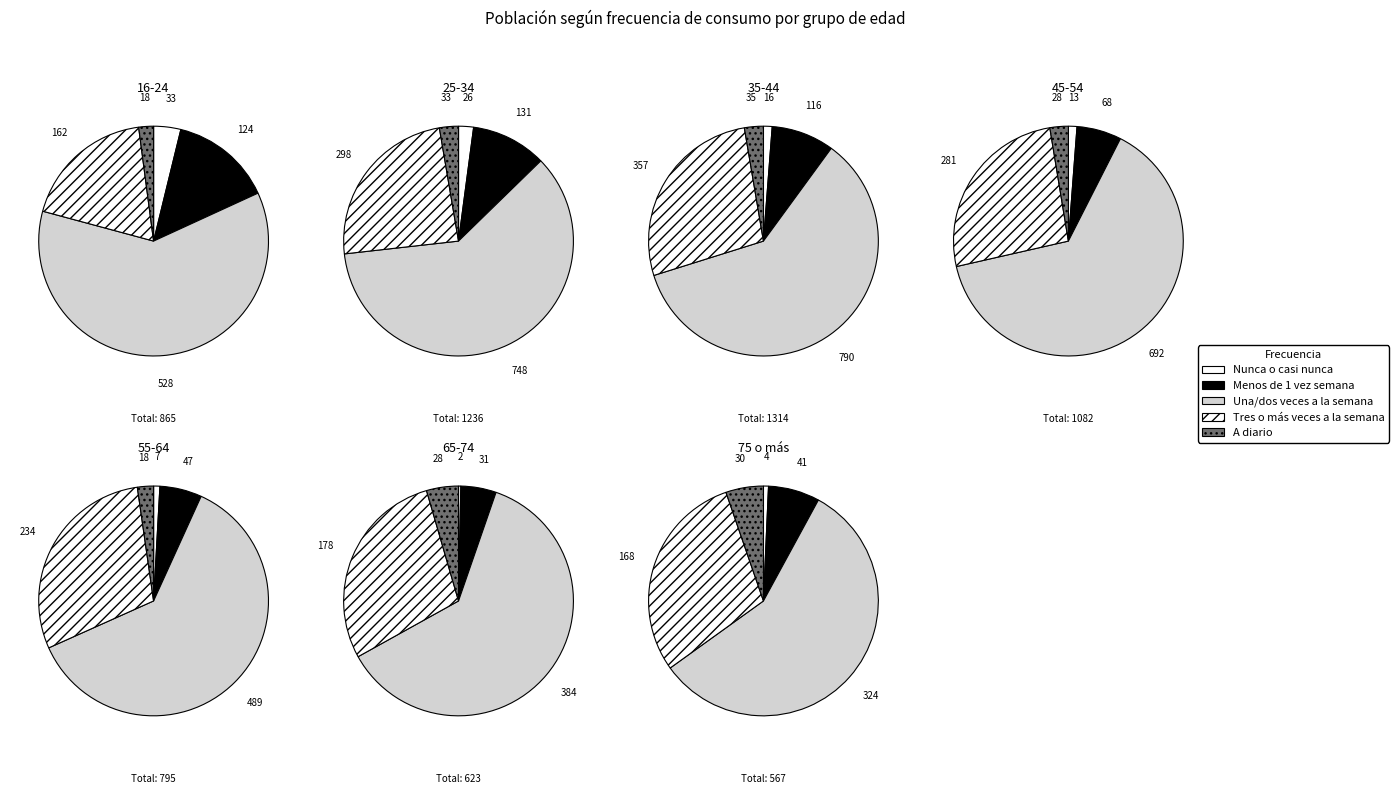

Which category has the biggest portion of the pie?

35-44